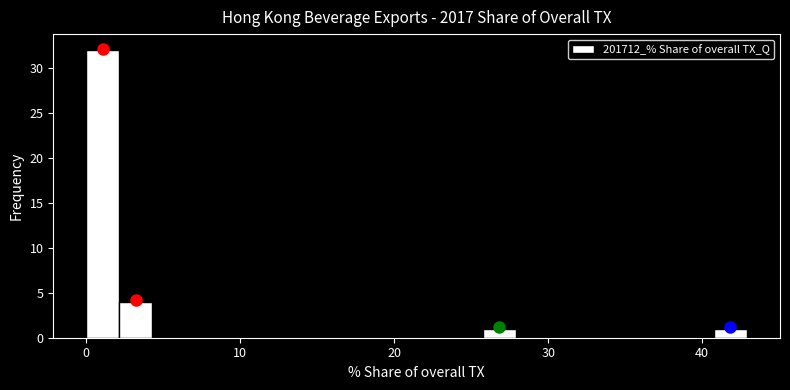

Read against the x-axis, roughly where is the centre of the tallest bar?

1